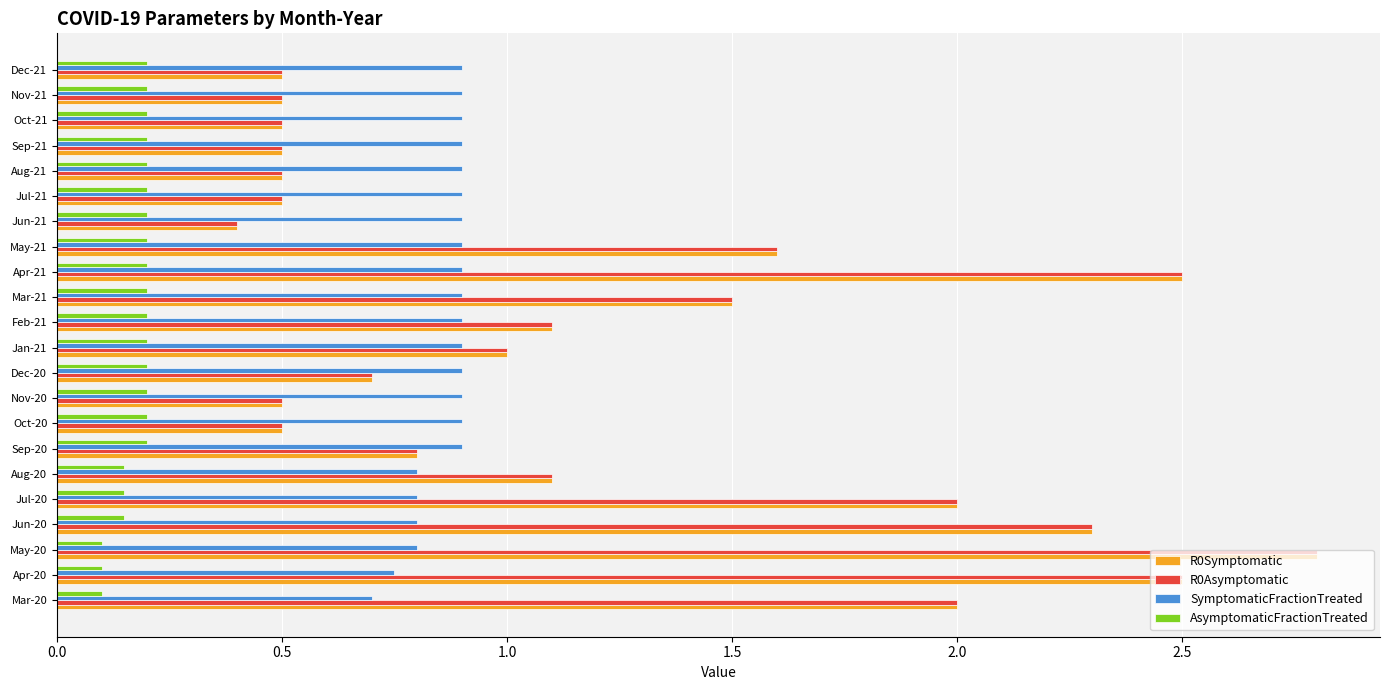

At how many categories does at least one series exceed 0?

22